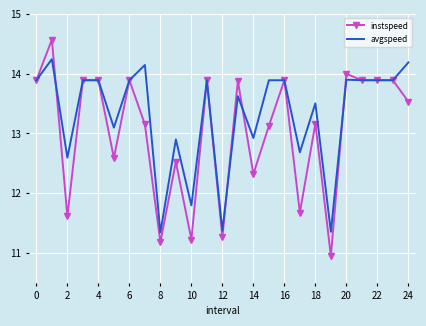

List the series in order of their overall mean, lowest first.

instspeed, avgspeed